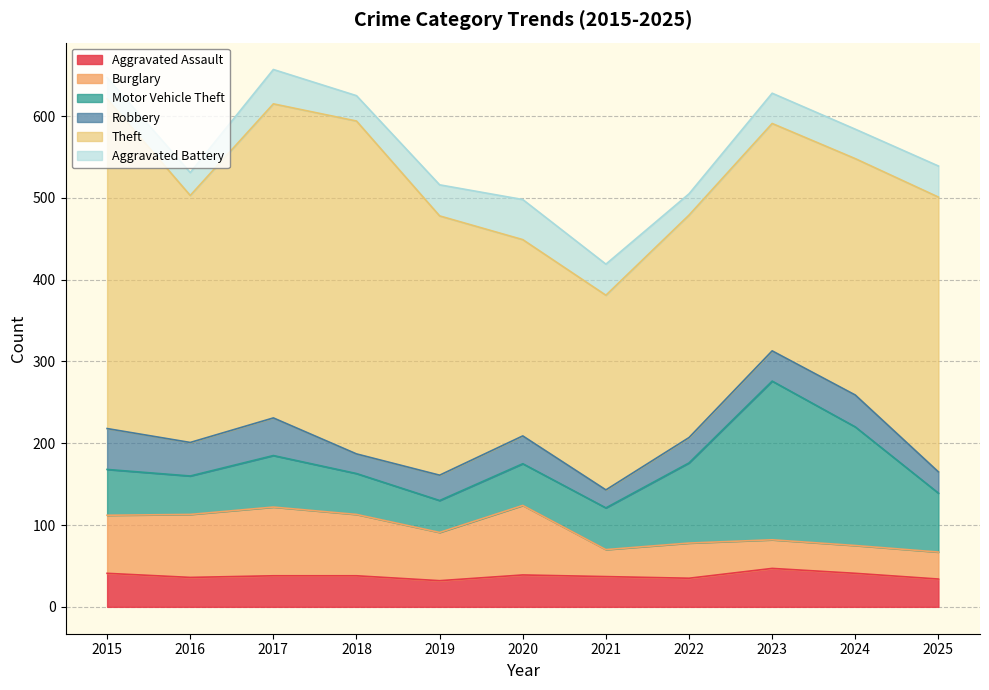

In Aggravated Battery, how many points are lower than both neighbors (excluding endpoints)?

3